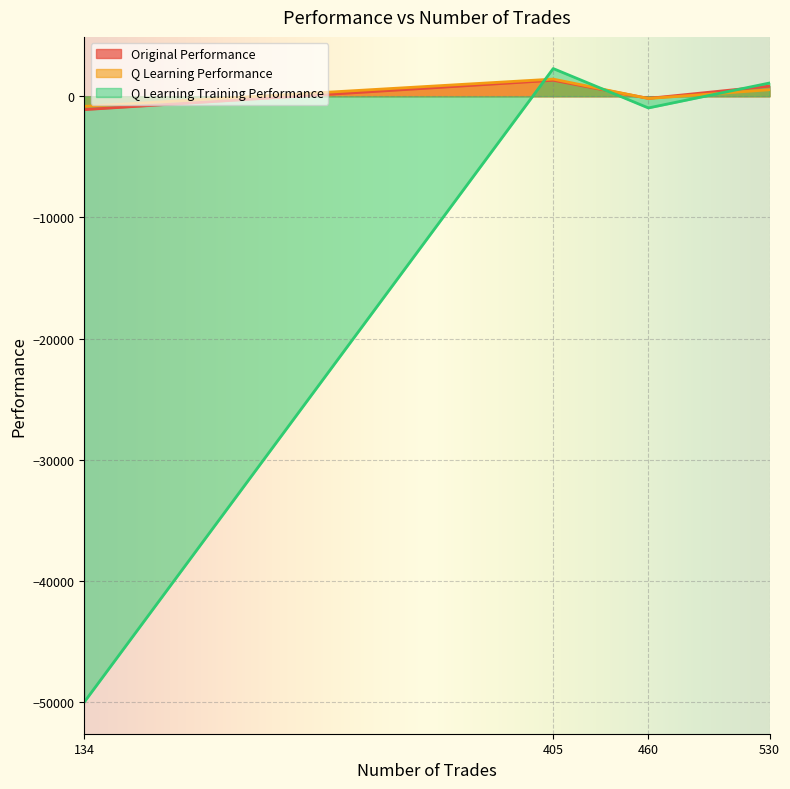

How many data points in Q Learning Performance are less than 537?

2